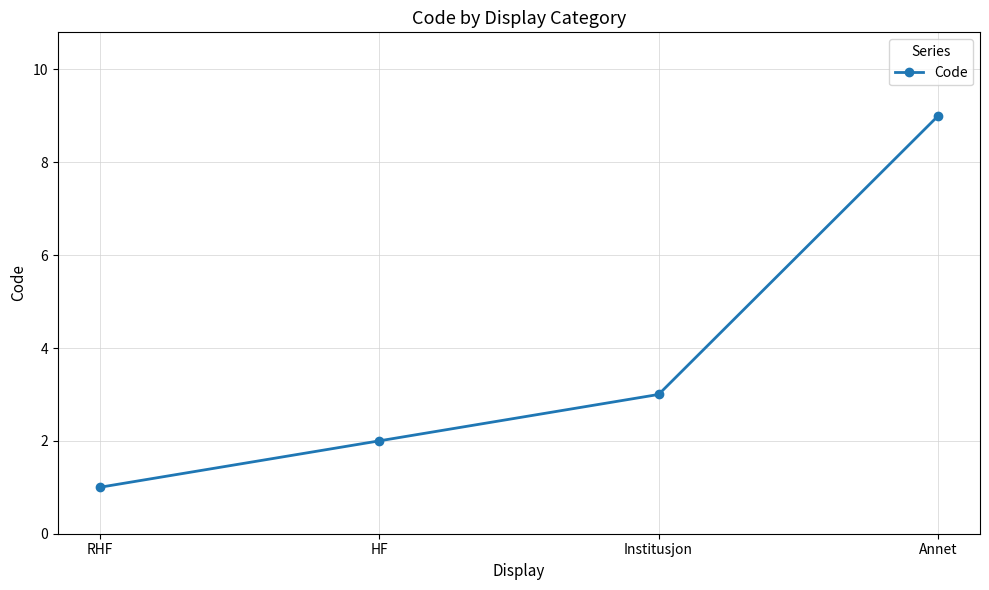

Reading left to right, extract all data points from this chart.

RHF=1	HF=2	Institusjon=3	Annet=9